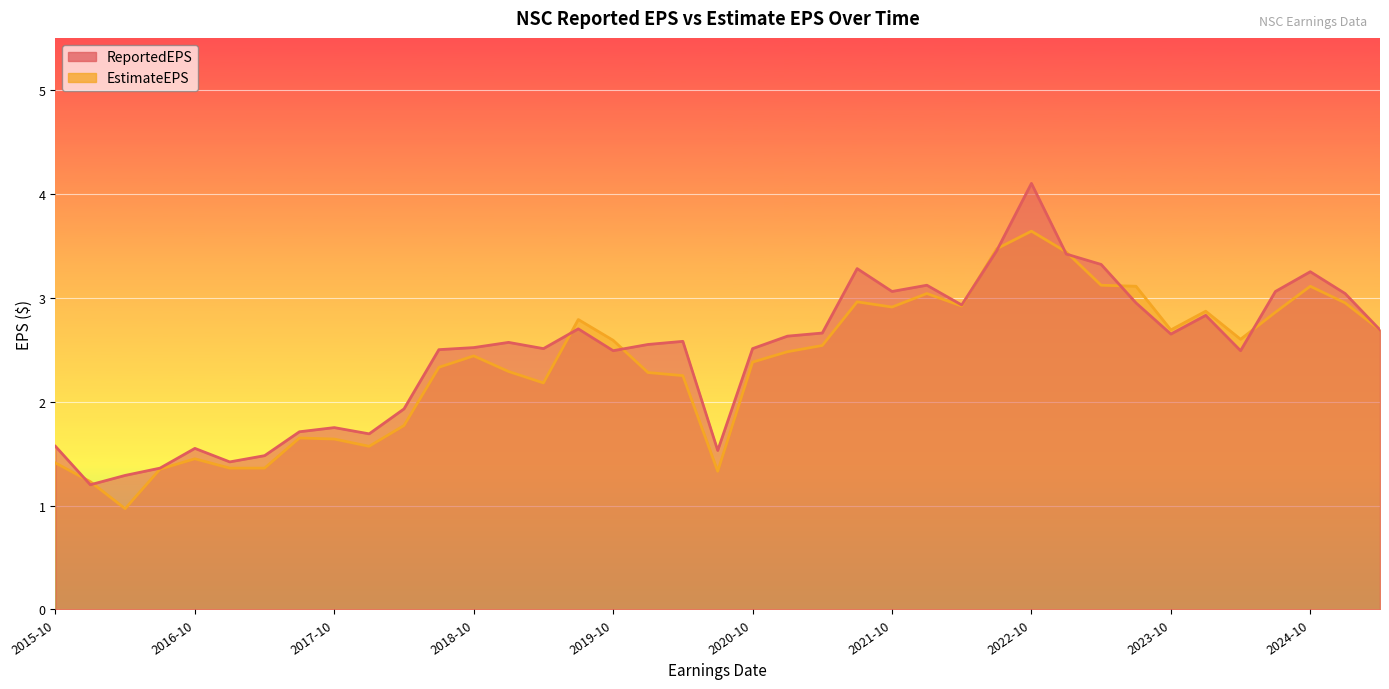

Which series changed the most between 2018-04-25 and 2021-01-27?

EstimateEPS